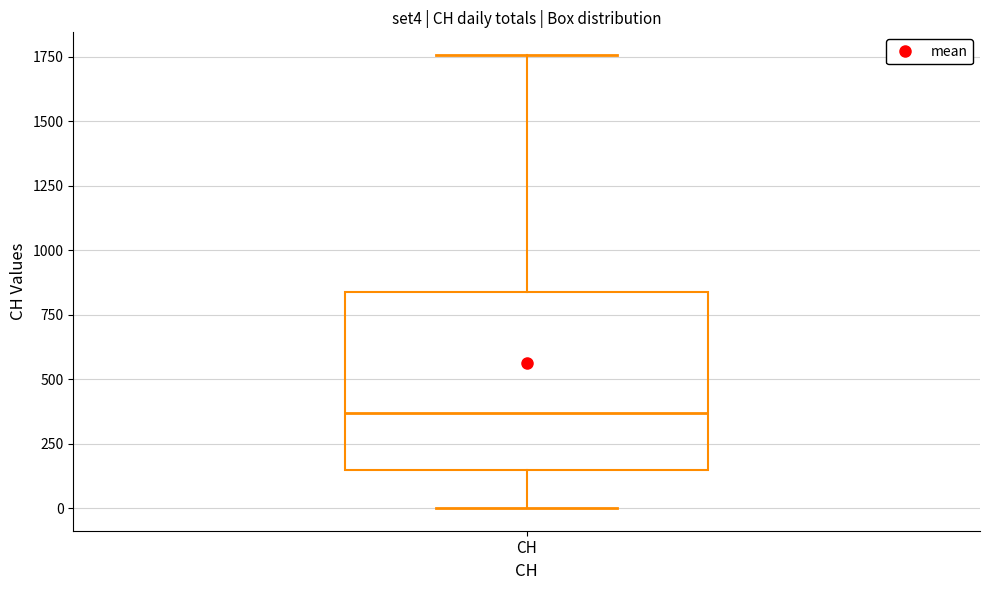

Where does the upper whisker of the box for CH end on the y-axis? The values are not printed on the chart, so give them approximately, as read against the axis.

1750